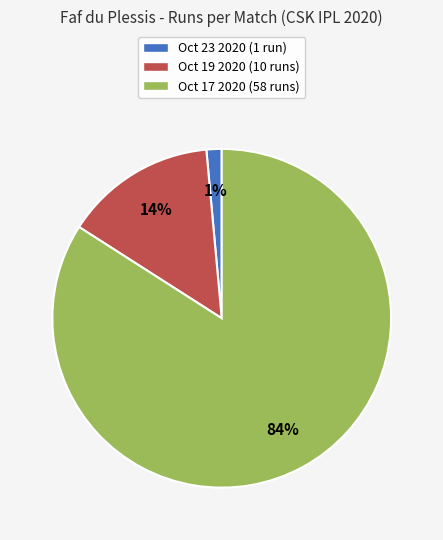

How many slices are in this pie chart?

3